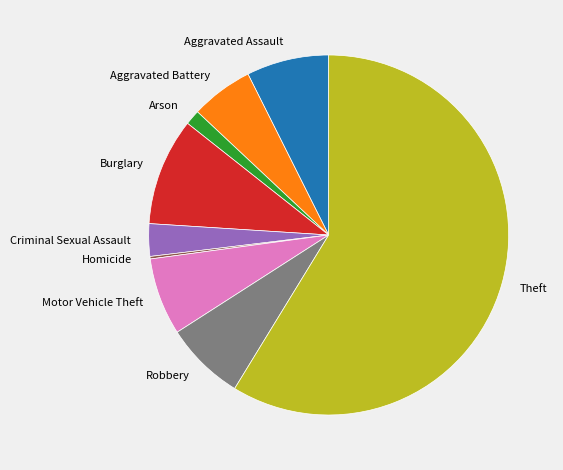

Is it true that Robbery is 1% of the pie?

False